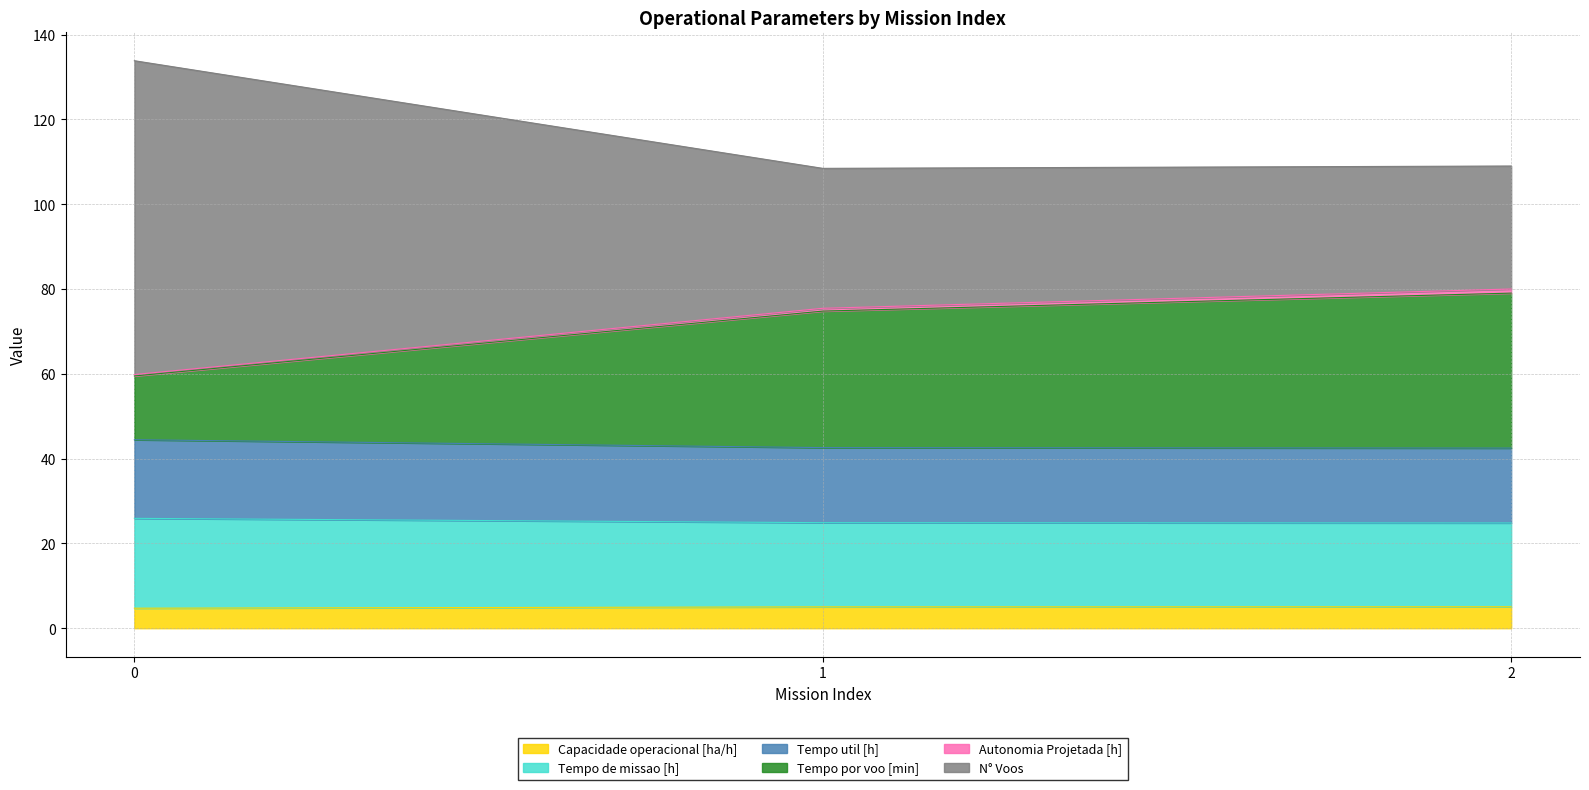

What is the maximum value for Capacidade operacional [ha/h]?

5.1